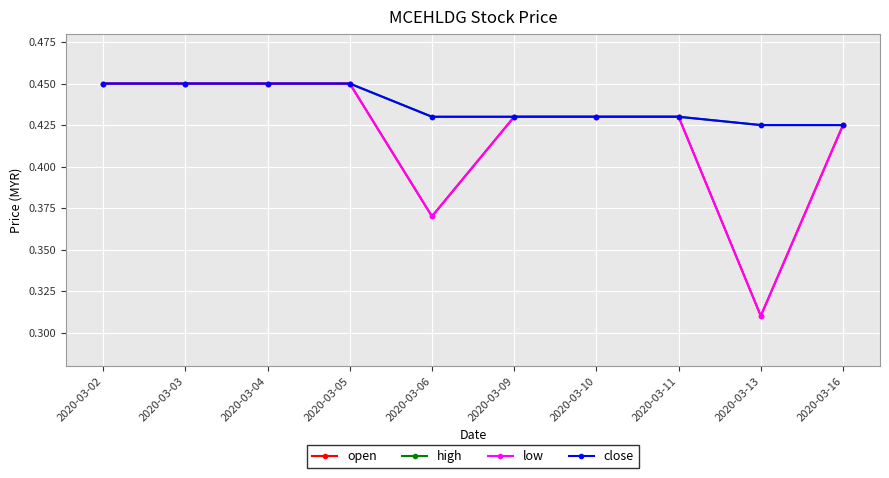

Is this an area chart (filled region under the line)?

No